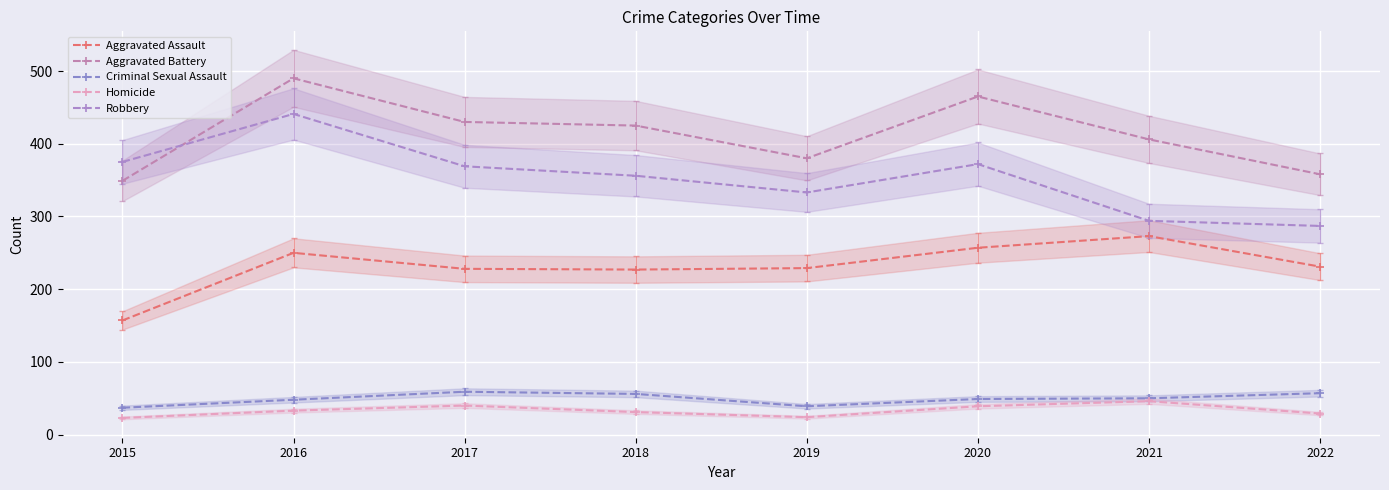

Read the Homicide value at 2019.

24